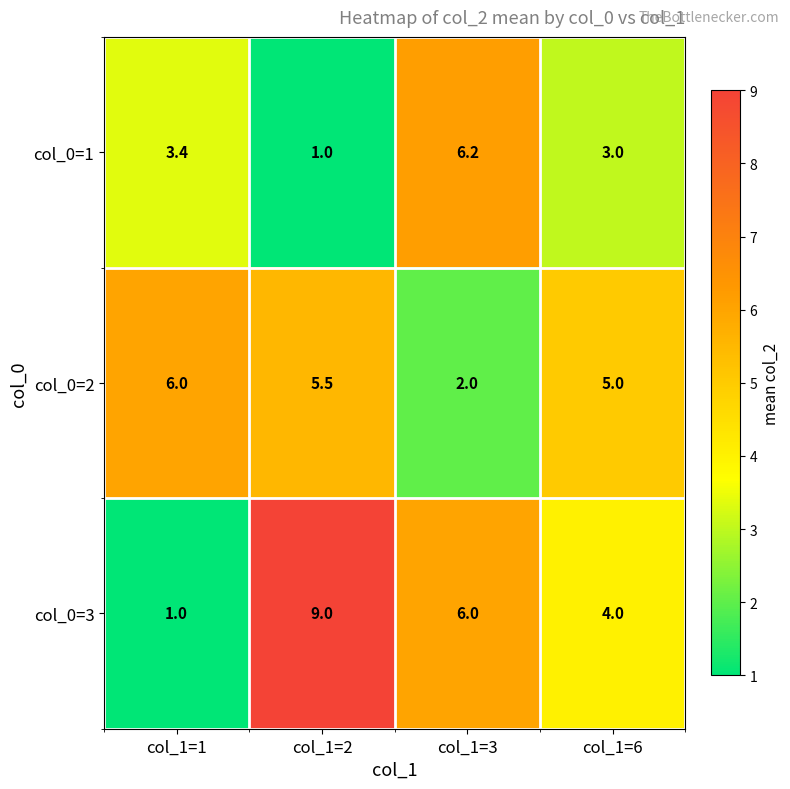

What is the difference between the col_0=2 values at col_1=2 and col_1=6?

0.5